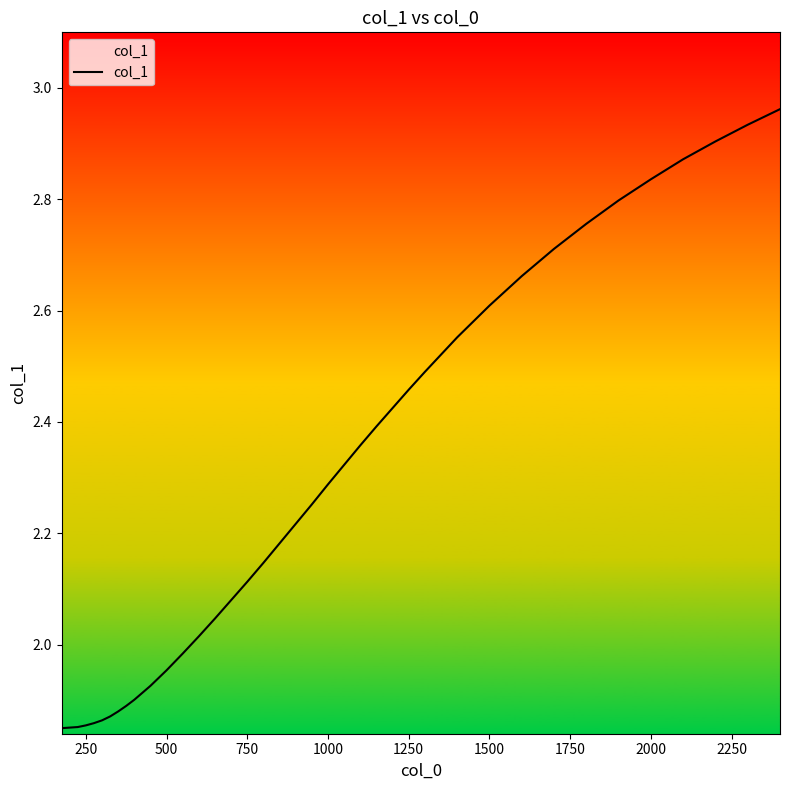

What is the difference between the maximum and minimum values?

1.1